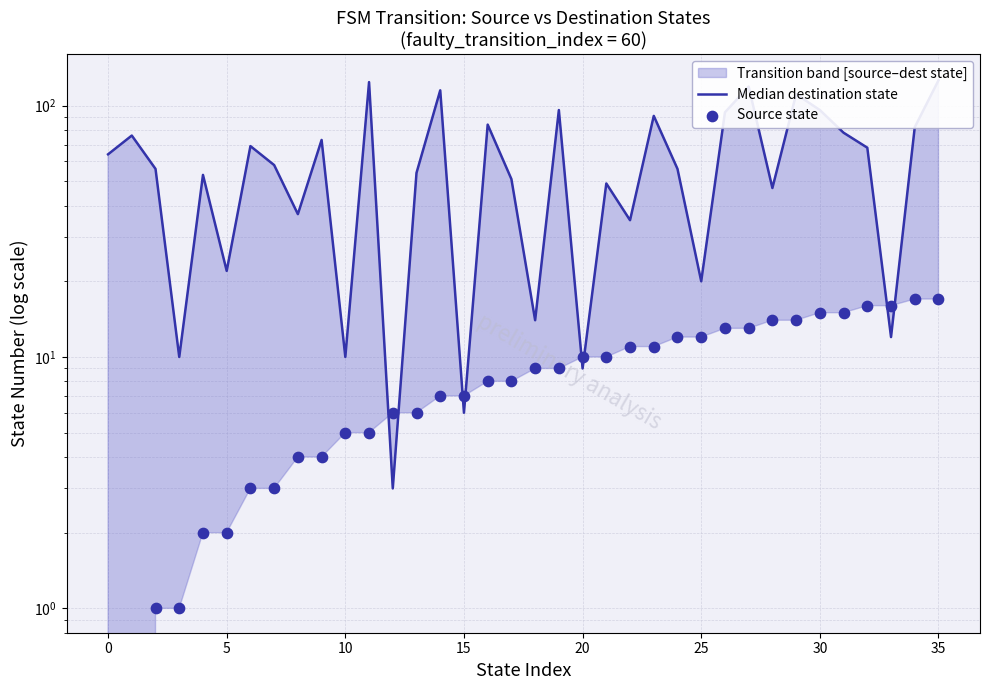

What is the total value across all series at 19?

105